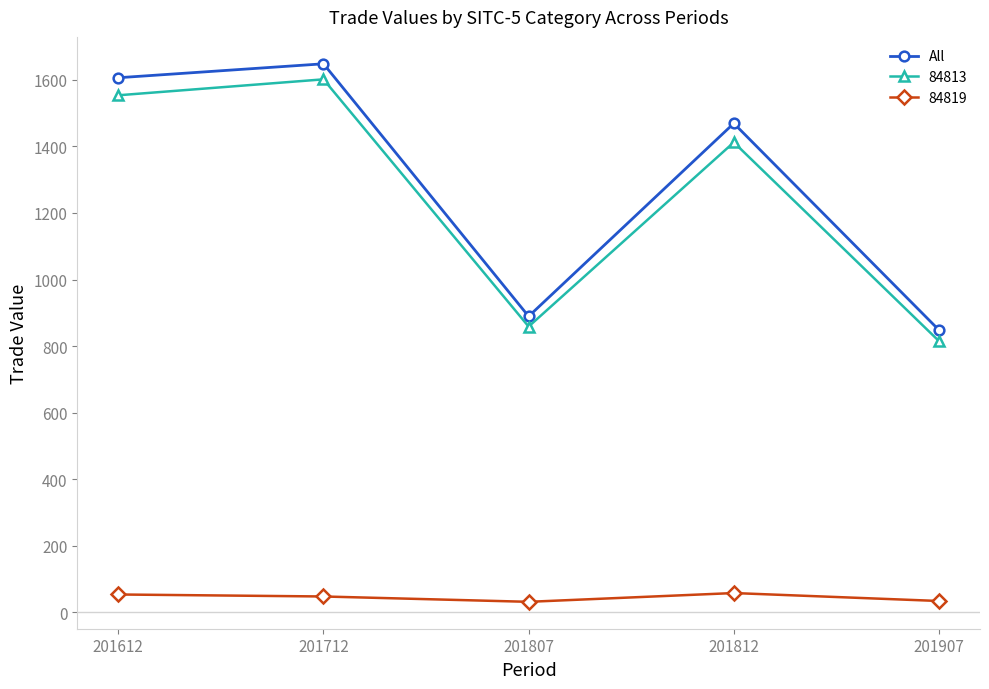

True or false: 84813 has more than 2 points higher than both neighbors.

False